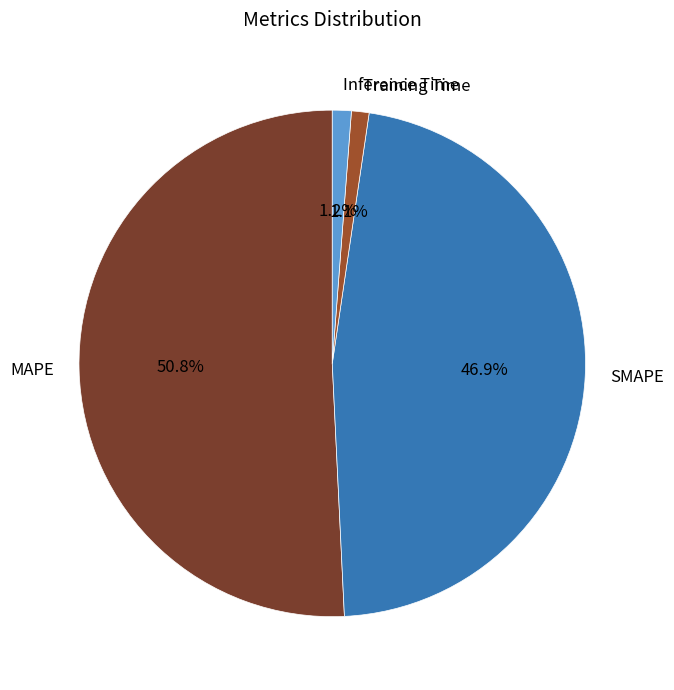

To the nearest percent, what portion does MAPE represent?

51%